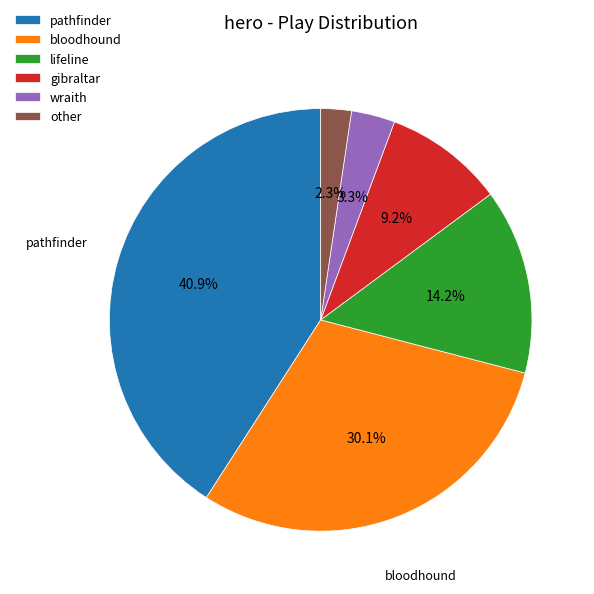

What portion of the pie excludes gibraltar?

90.8%